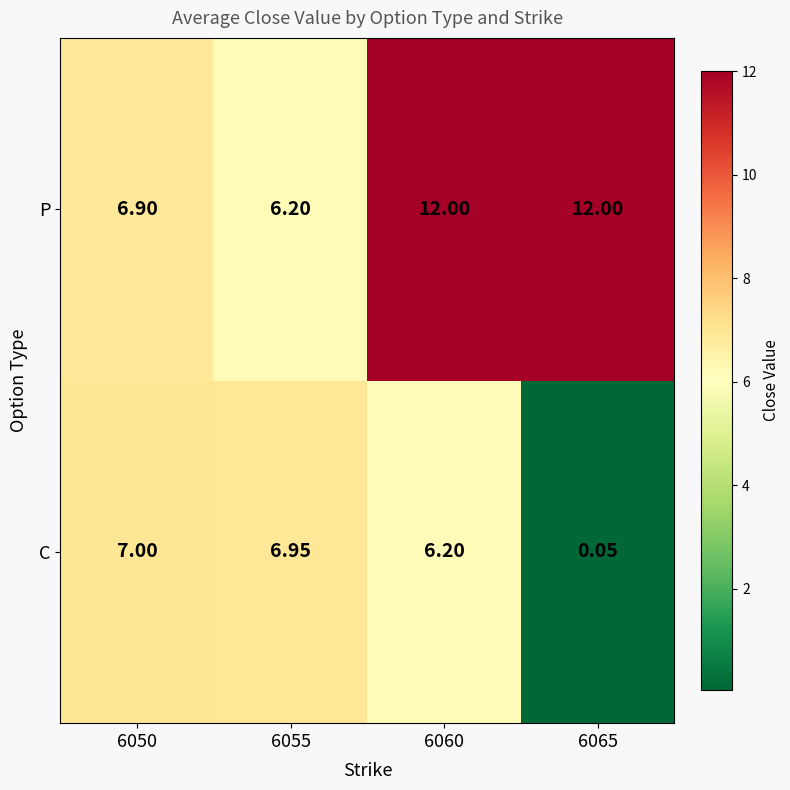

Which series has the widest spread of values?

C